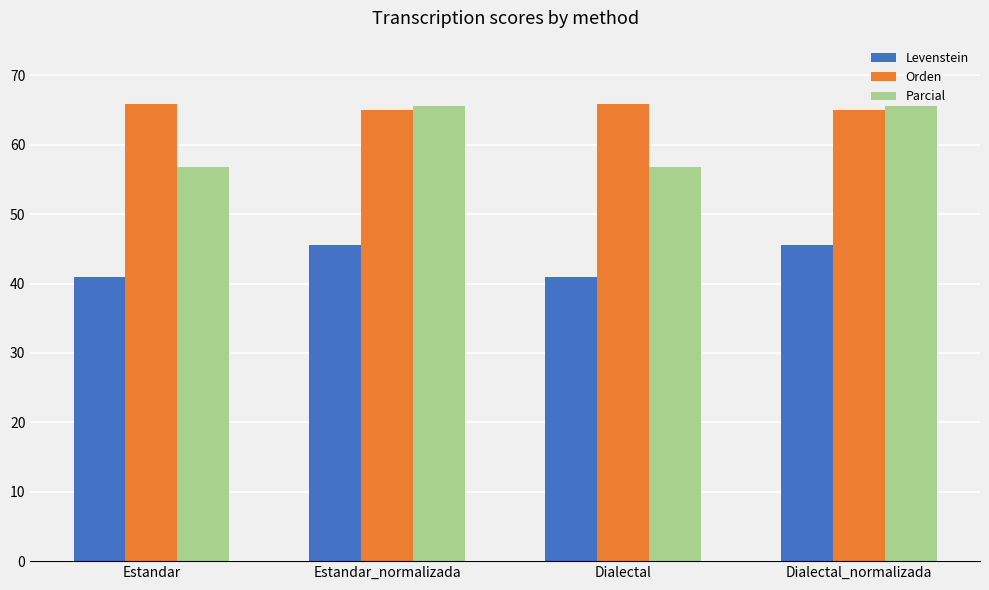

Reading left to right, list all the values displayed in this chart.

Levenstein: Estandar=41.0	Estandar_normalizada=45.5	Dialectal=41.0	Dialectal_normalizada=45.5
Orden: Estandar=65.8	Estandar_normalizada=65.0	Dialectal=65.8	Dialectal_normalizada=65.0
Parcial: Estandar=56.8	Estandar_normalizada=65.6	Dialectal=56.8	Dialectal_normalizada=65.6